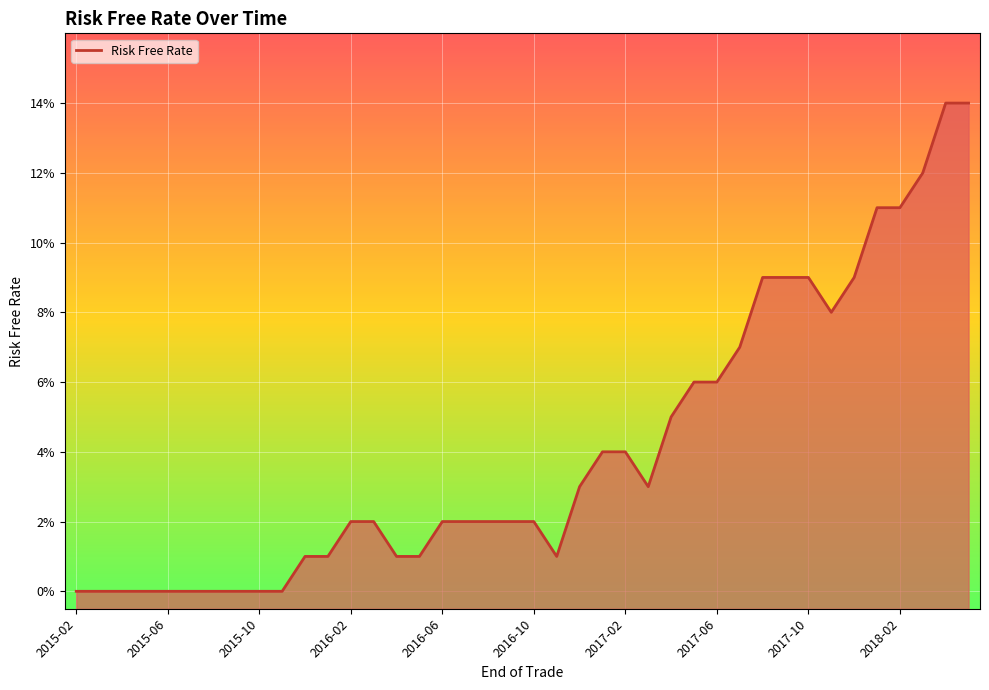

Which has a higher value, 2017-06 or 12?

12